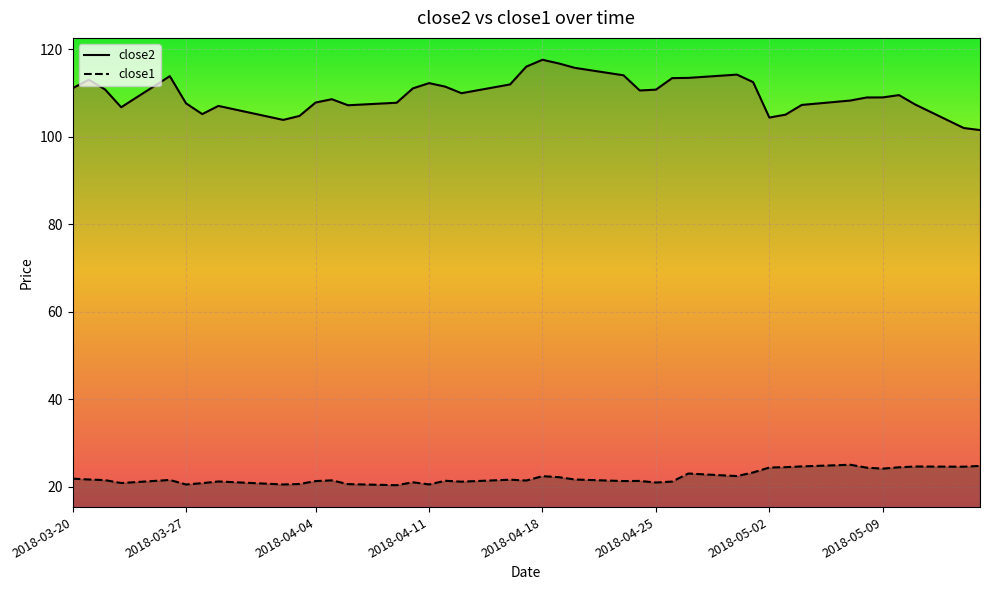

What are all the series names shown in the legend?

close2, close1